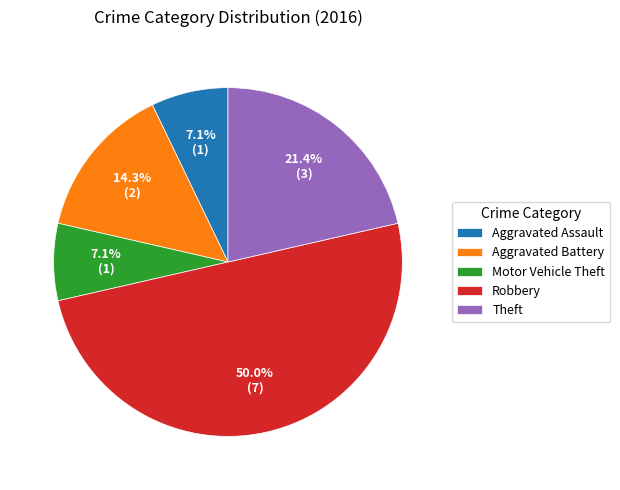

What percentage do Motor Vehicle Theft and Aggravated Battery together represent?

21.4%